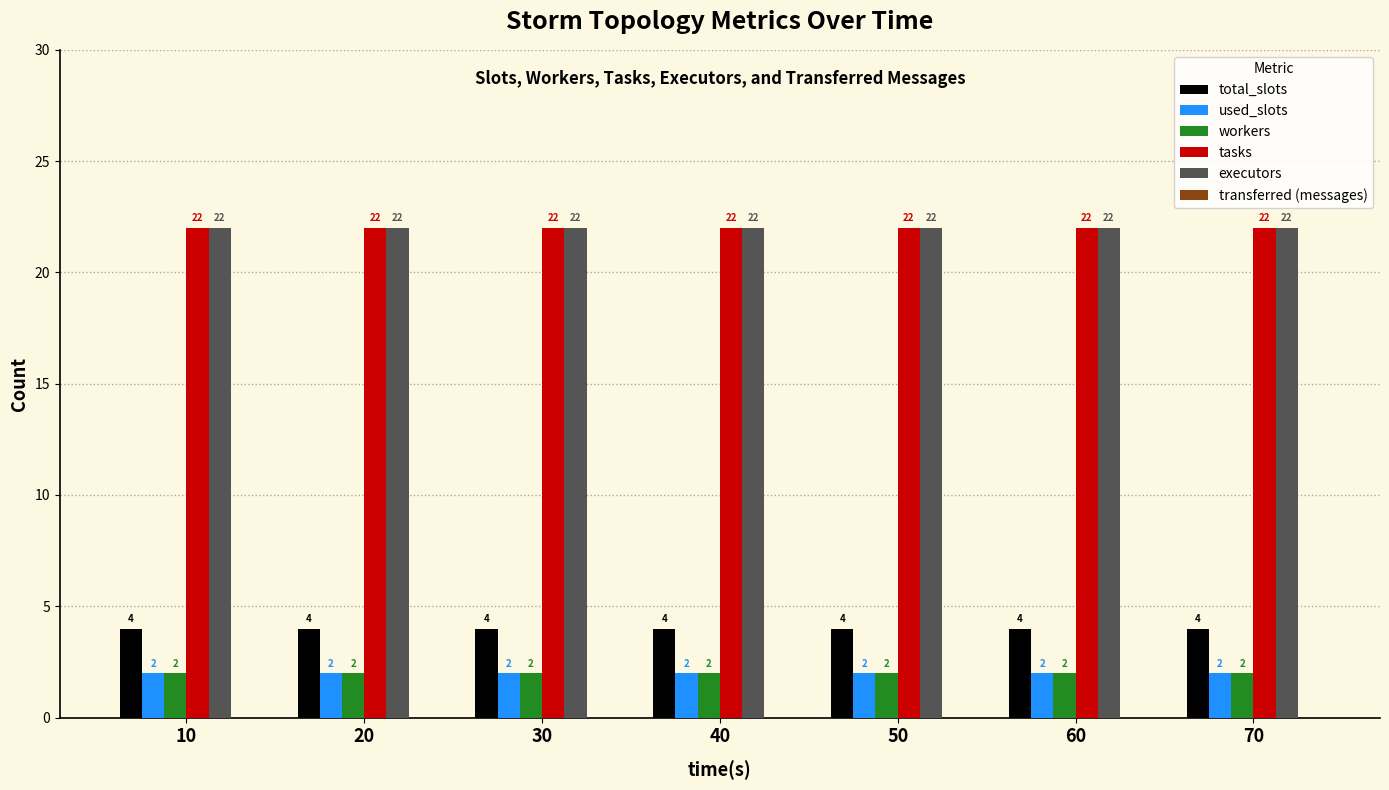

What is the maximum value for used_slots?

2